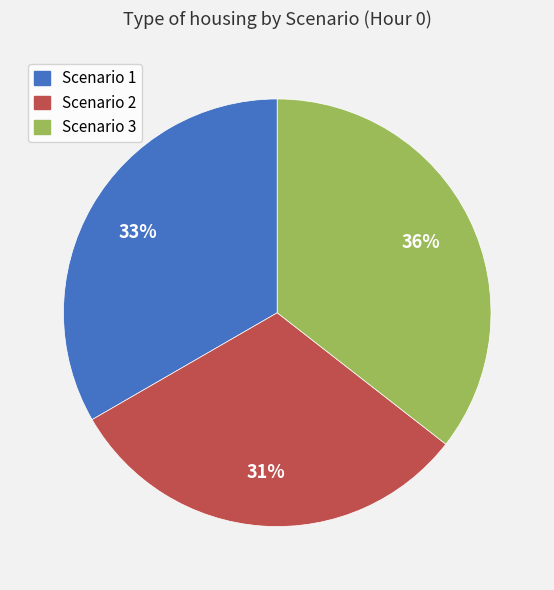

Count the number of slices in the pie.

3